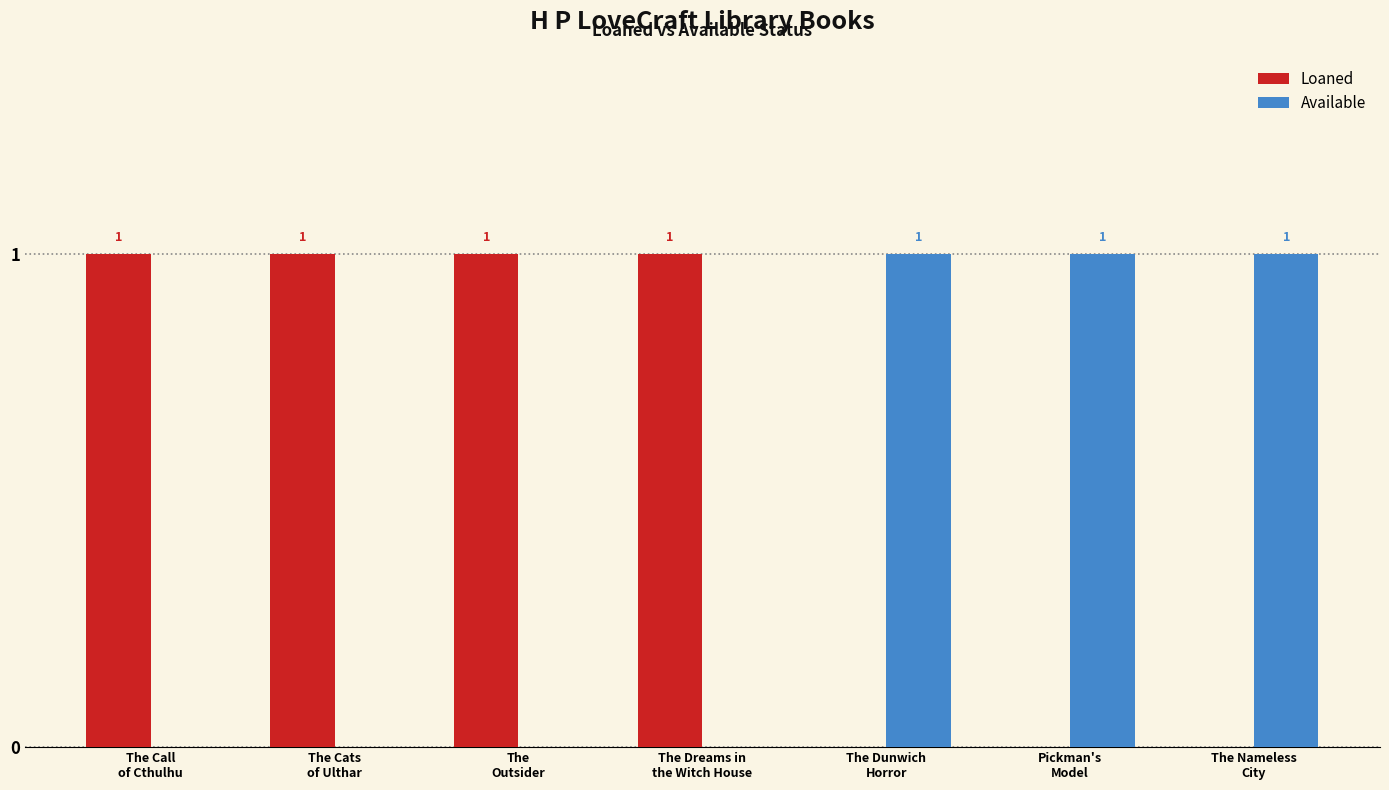

What are all the series names shown in the legend?

Loaned, Available